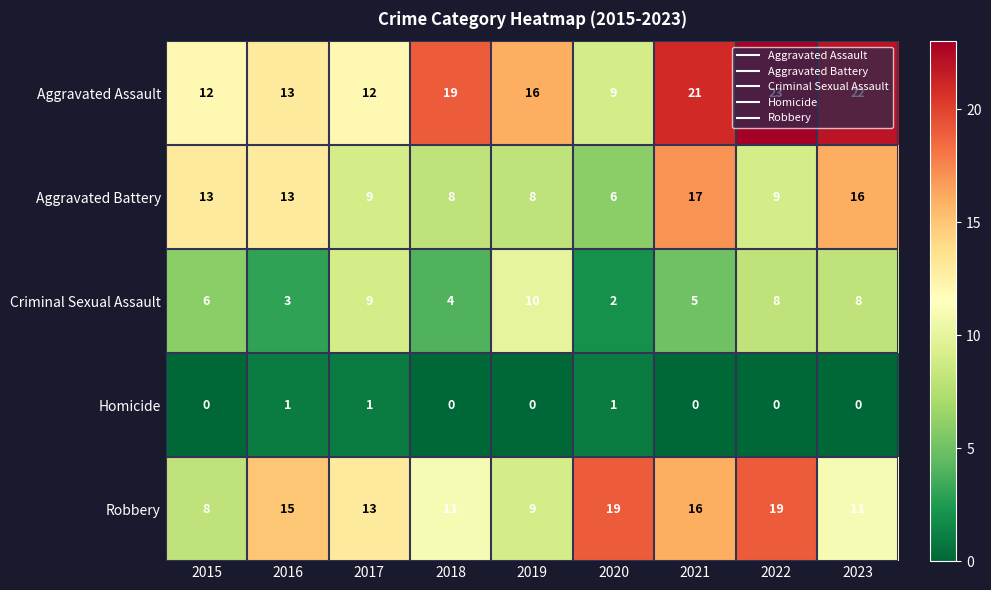

Which series has the largest range (max minus min)?

Aggravated Assault